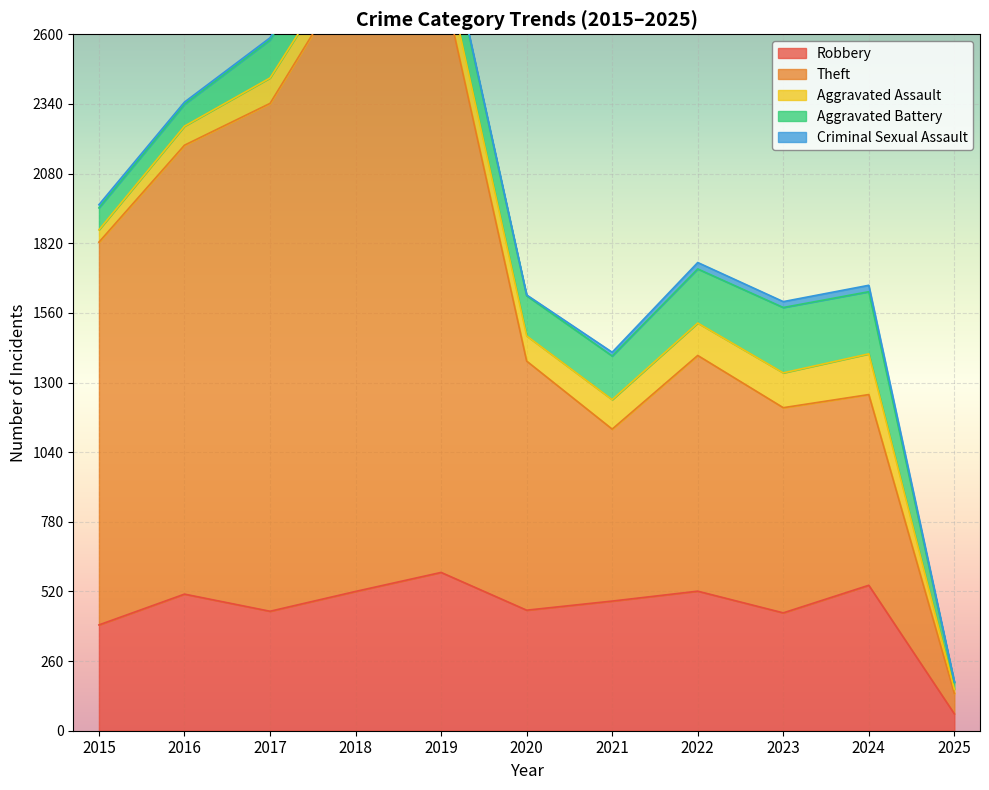

Rank the series by their maximum value, from lowest to highest.

Criminal Sexual Assault, Aggravated Assault, Aggravated Battery, Robbery, Theft